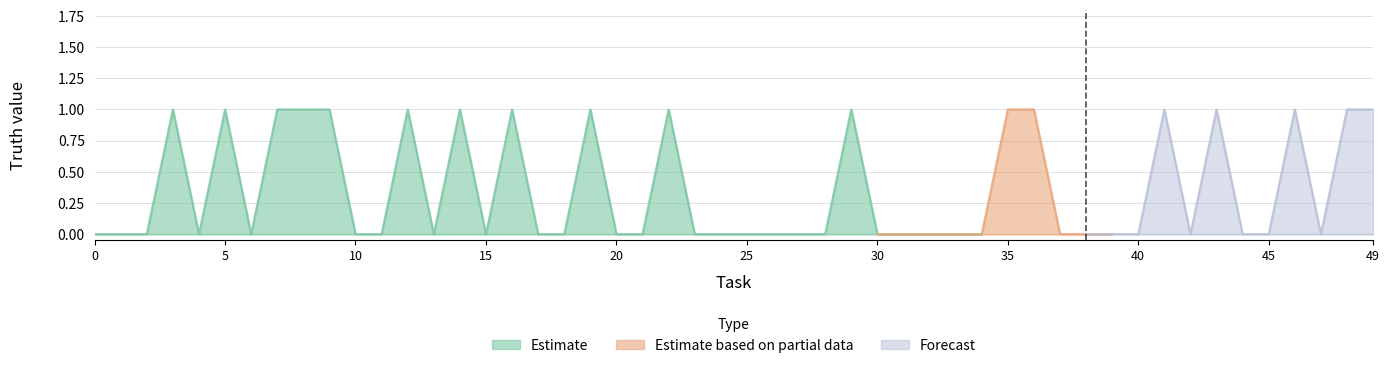

True or false: Estimate has more than 2 points higher than both neighbors.

True